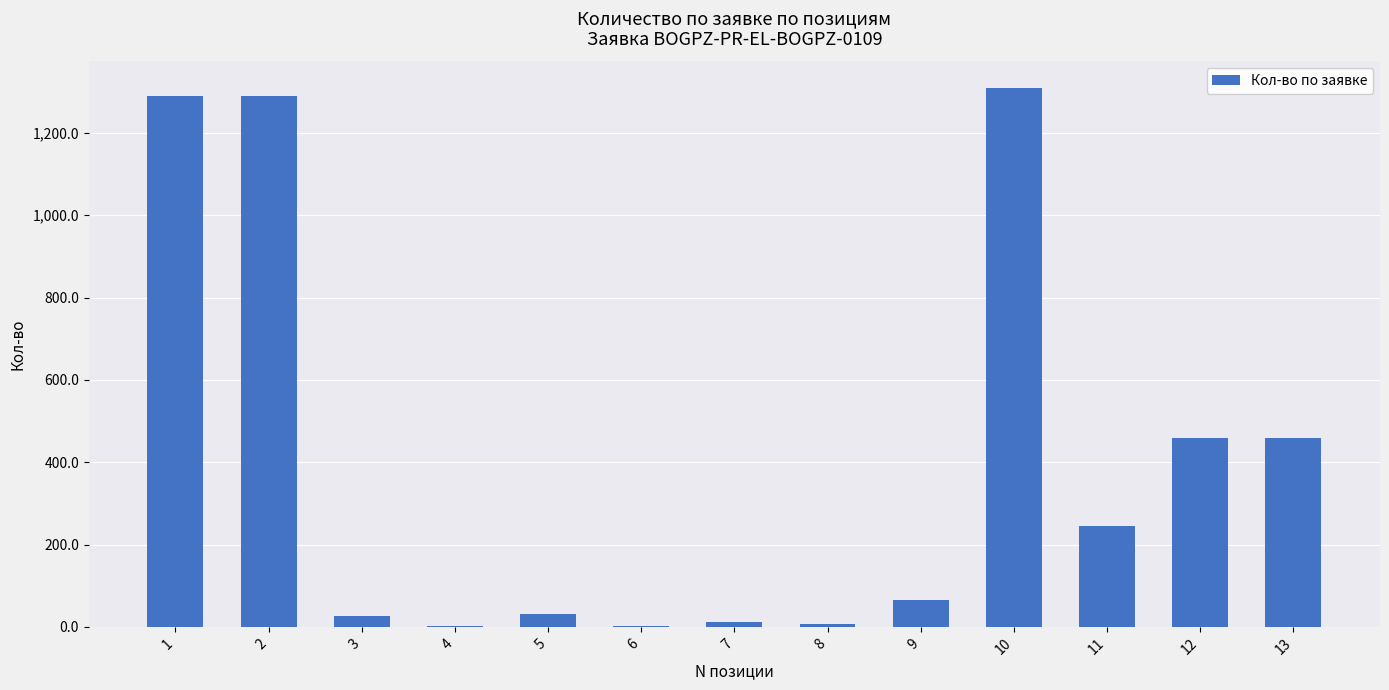

How many data points does each series have?

13